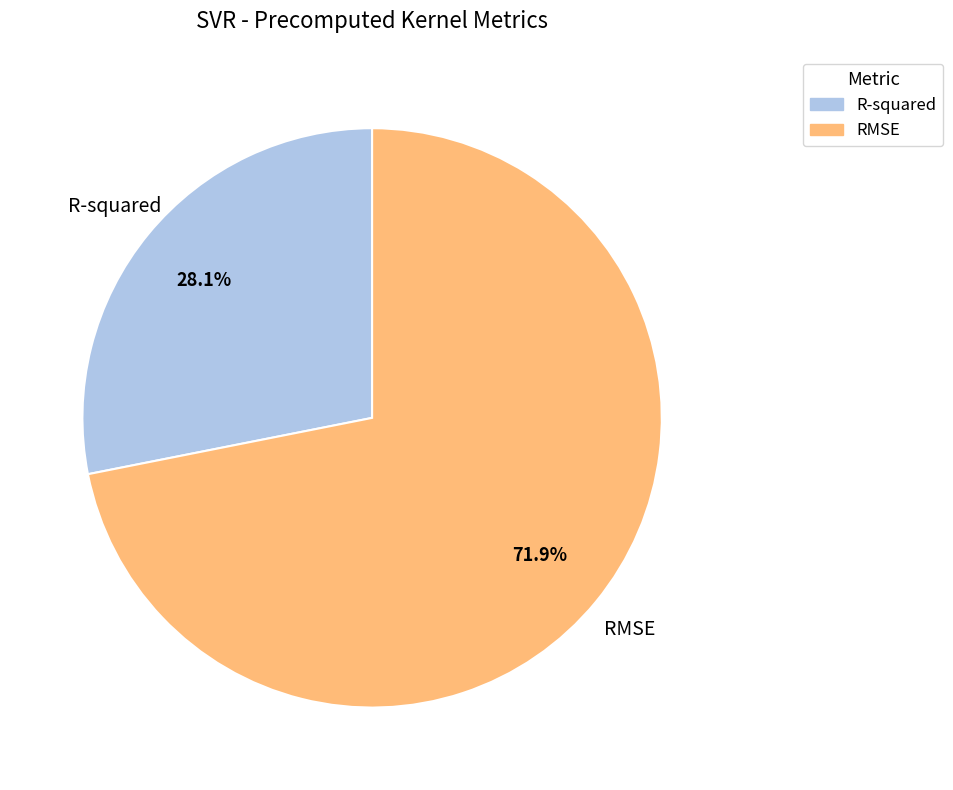

How many segments does this pie chart have?

2